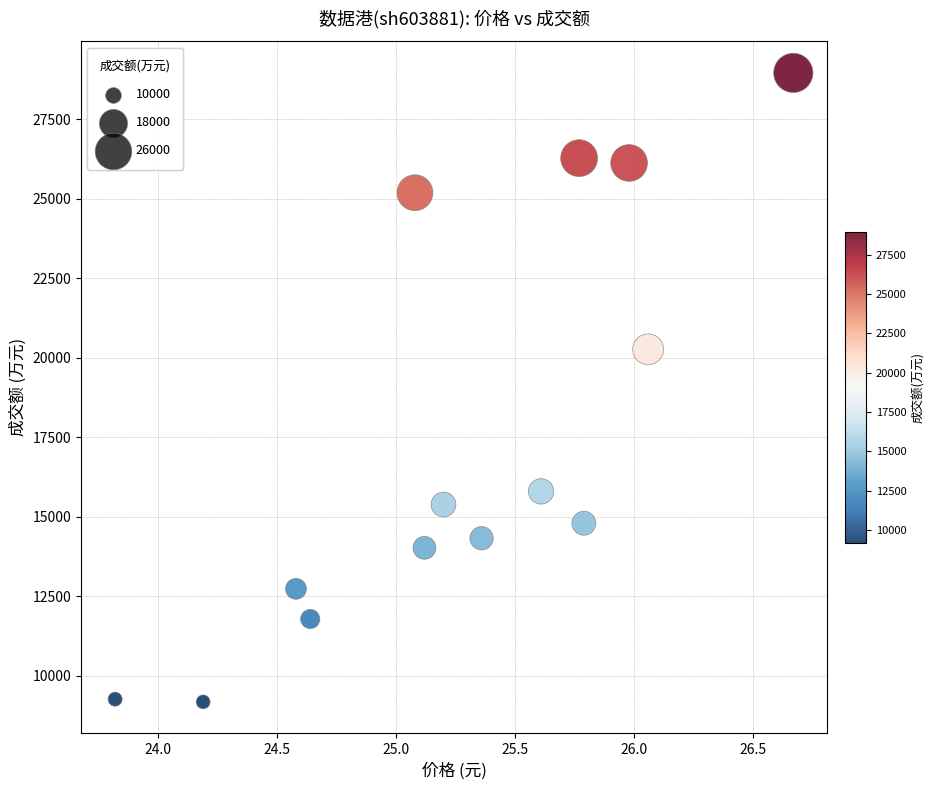

What Y value in the scatter plot is closest to 19071?

20268